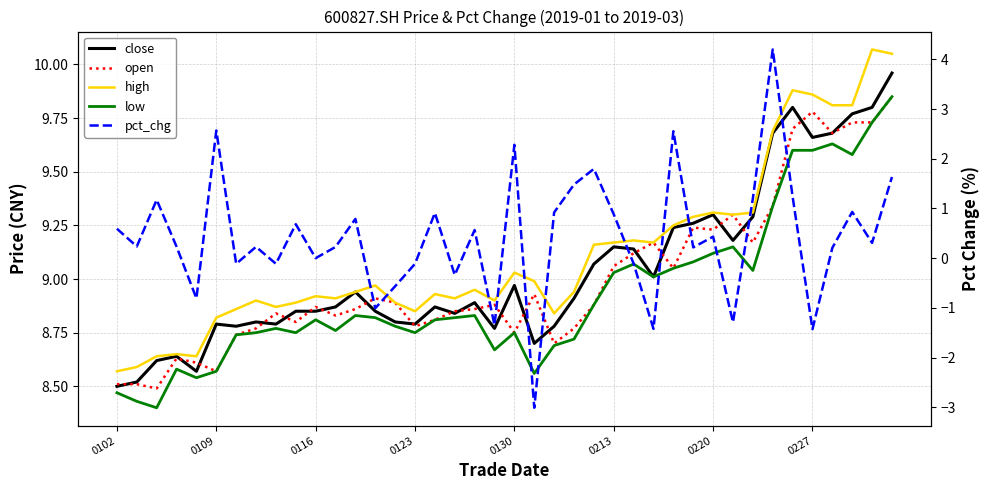

Rank the series at 8 from lowest to highest value.

pct_chg, low, close, open, high